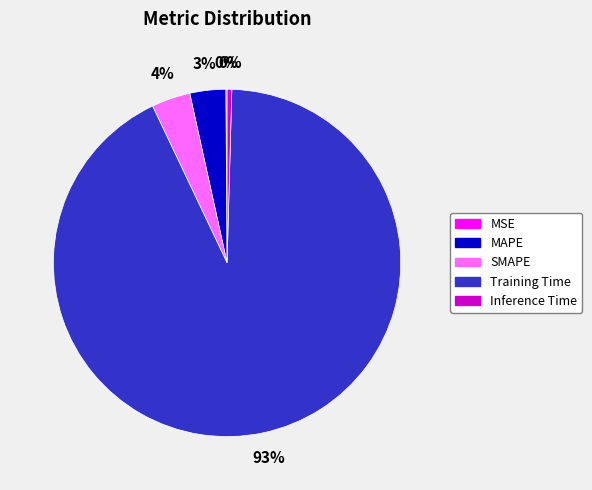

Combined, do SMAPE and MAPE account for over 50%?

No